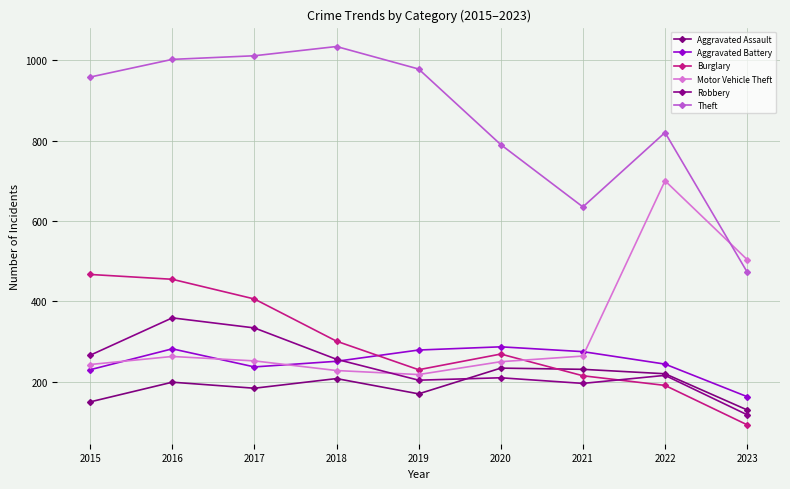

At which label does Burglary reach its minimum?

2023